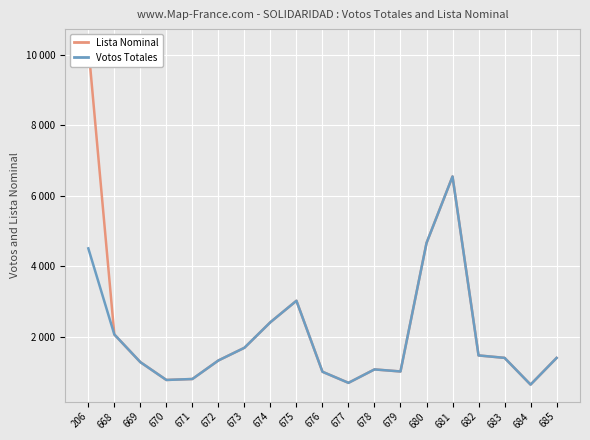

Rank the series by their maximum value, from lowest to highest.

Votos Totales, Lista Nominal